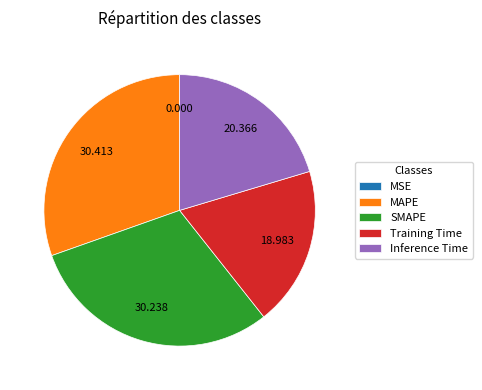

Is there any slice that represents more than half of the pie?

No